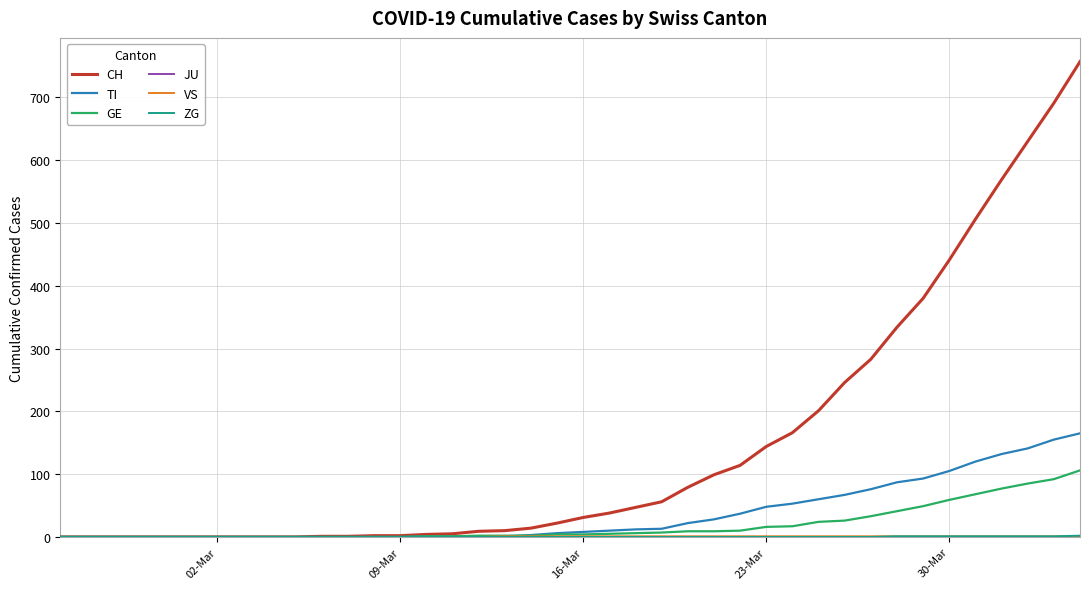

What is the maximum value shown in the chart?

757